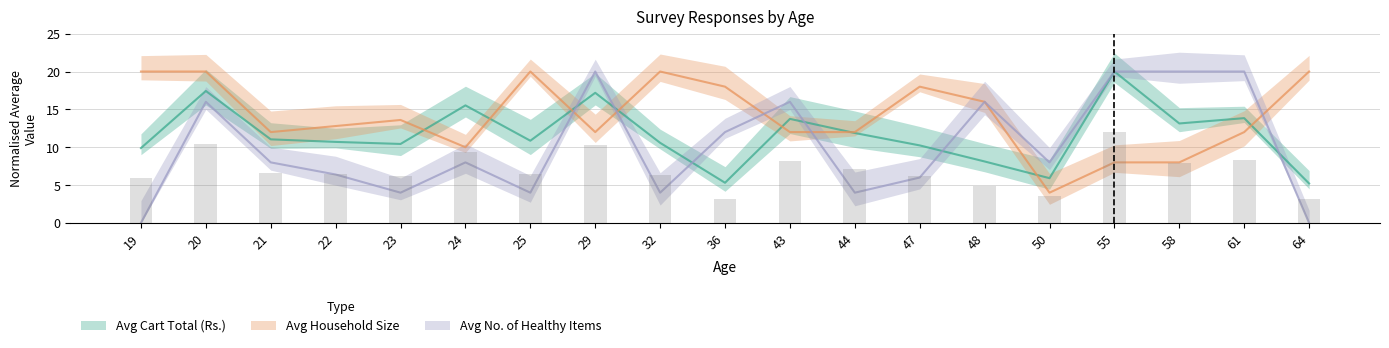

Are the bars grouped side by side (vs. stacked)?

Yes